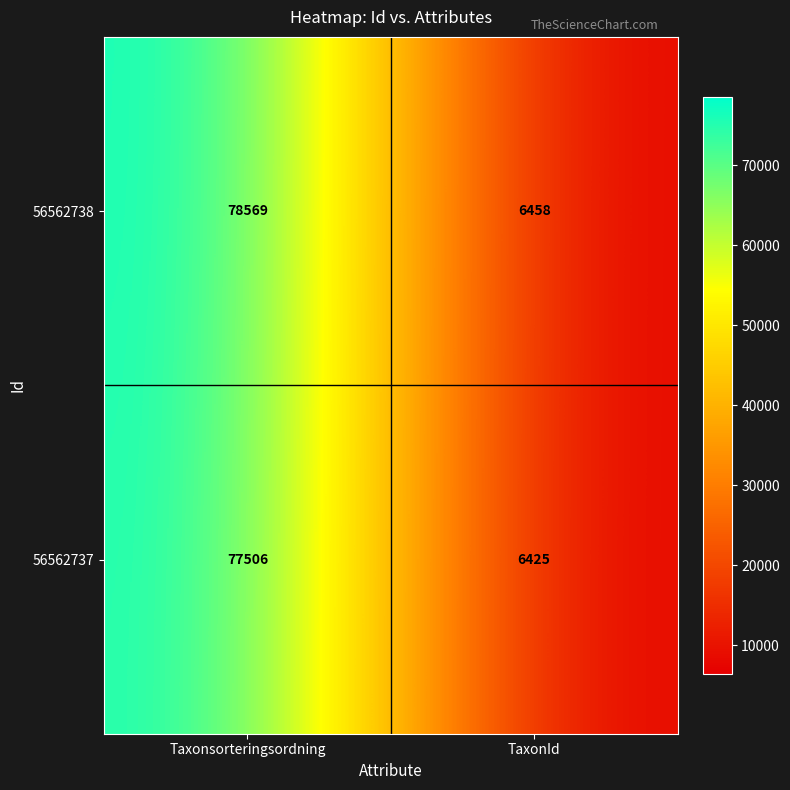

At which label is 56562737 closest to 41965?

TaxonId